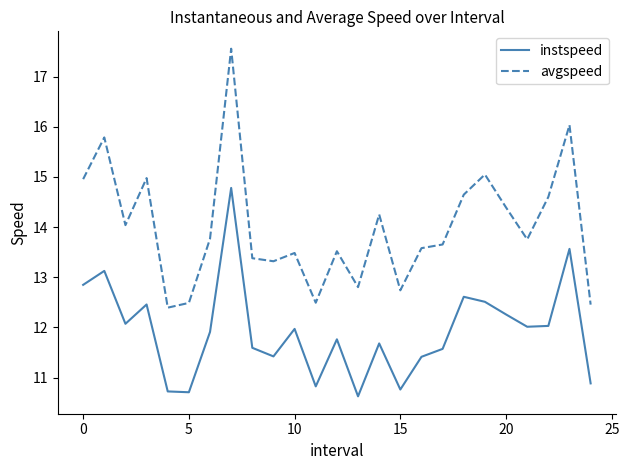

Which series has the widest spread of values?

avgspeed